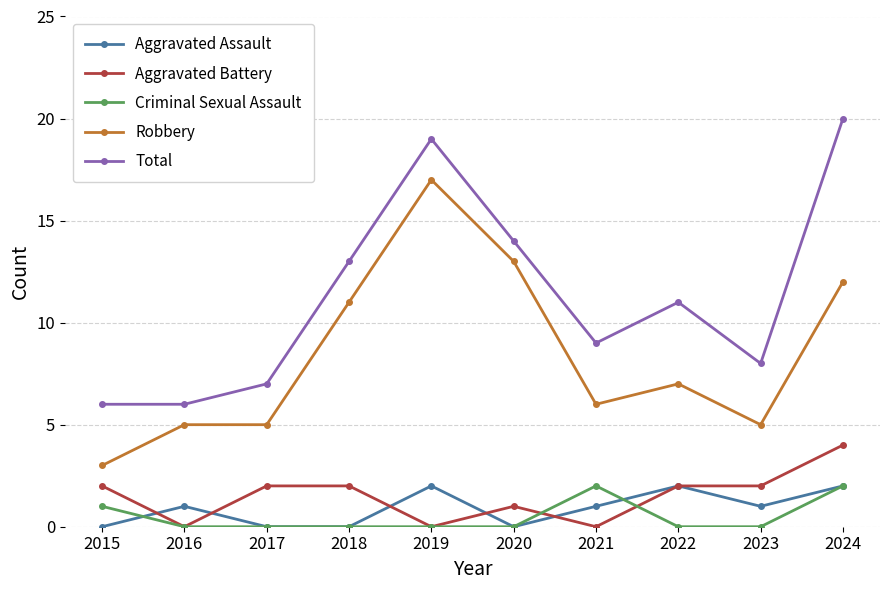

True or false: Total has a value of 19 at 2019.

True